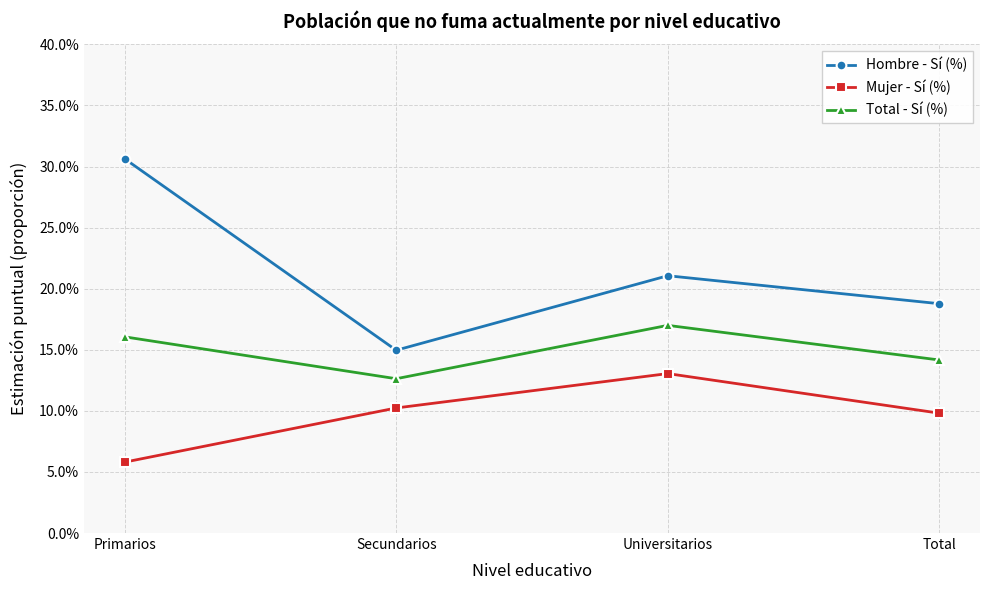

Reading left to right, extract all data points from this chart.

Hombre - Sí (%): 0.3	0.1	0.2	0.2
Mujer - Sí (%): 0.1	0.1	0.1	0.1
Total - Sí (%): 0.2	0.1	0.2	0.1